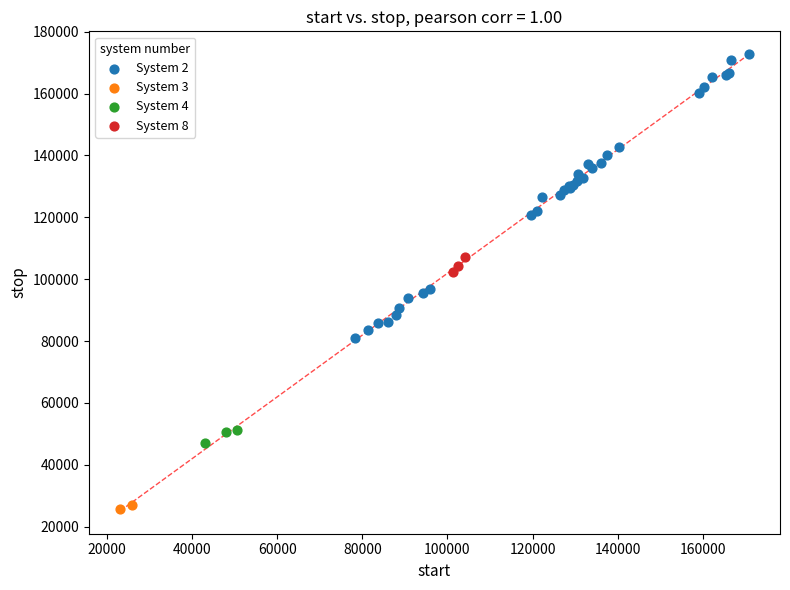

Which series contains the lowest Y value?

System 3